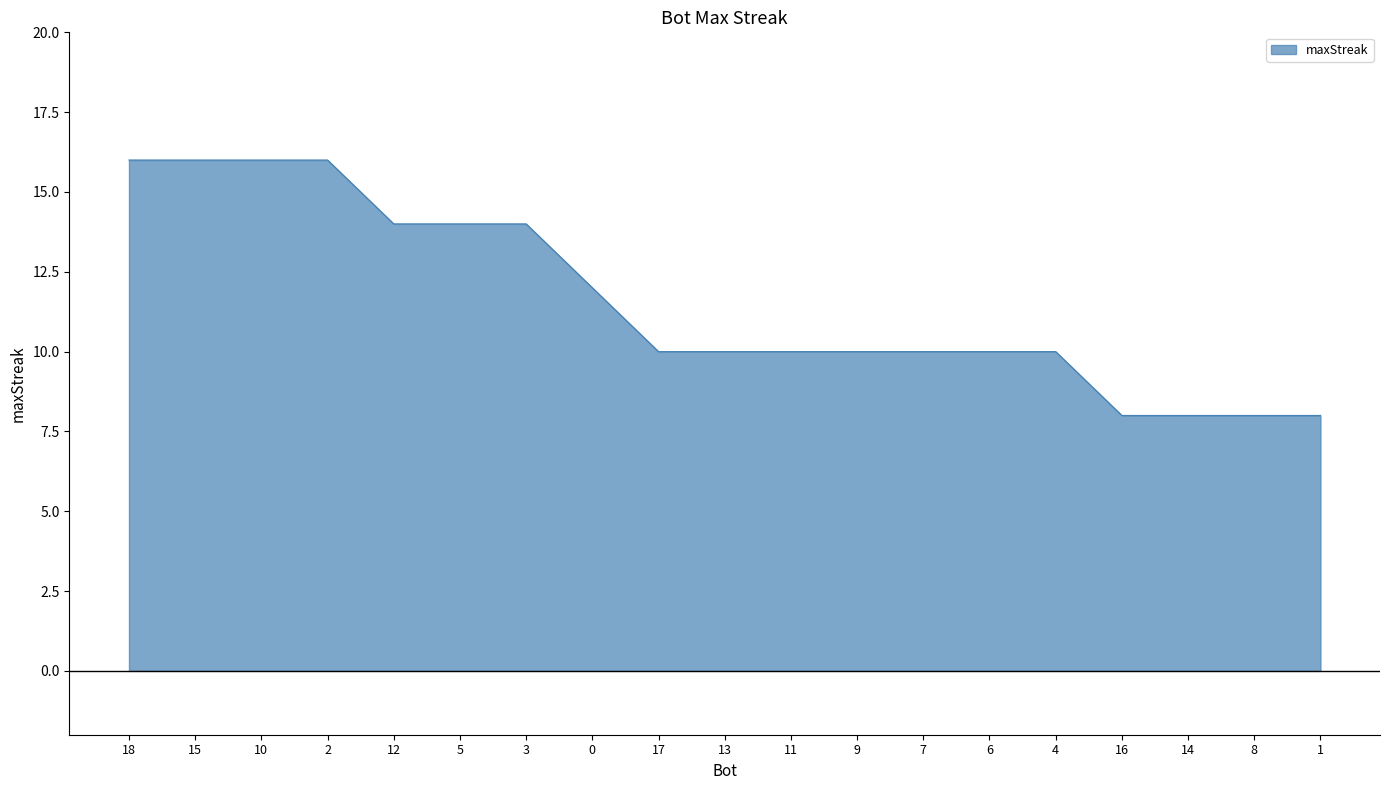

How many lines are shown in the chart?

1